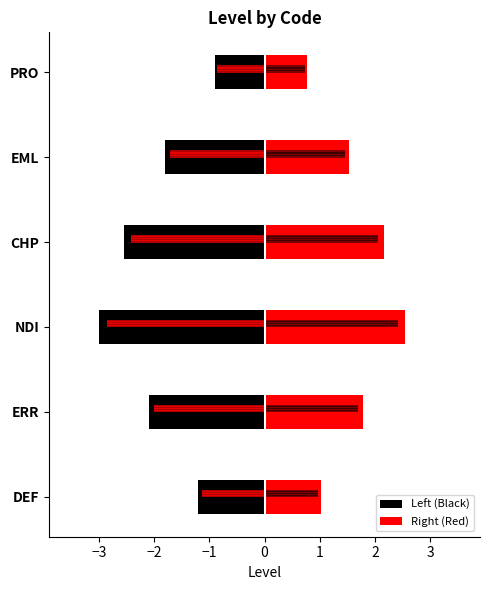

What are all the series names shown in the legend?

Left (Black), Right (Red)